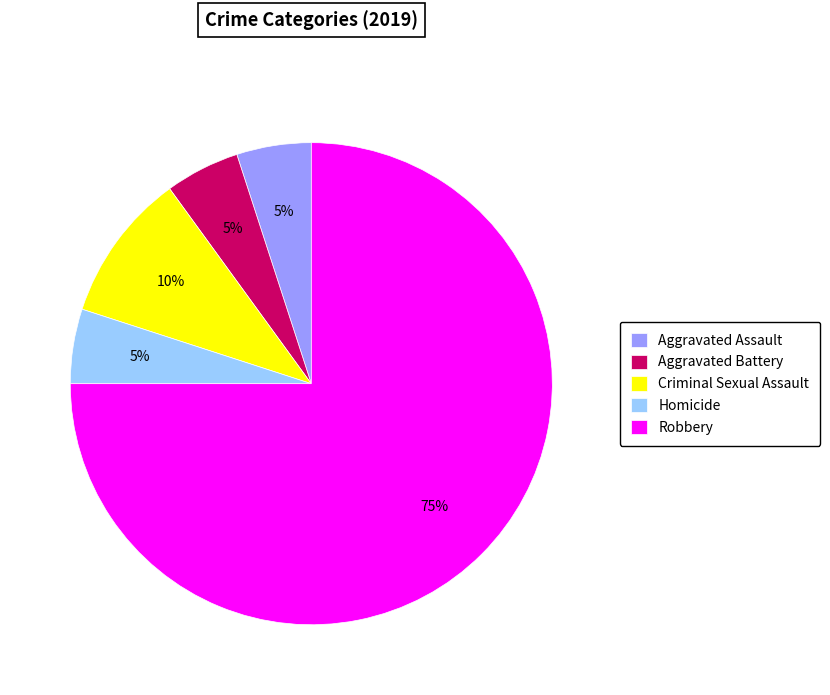

Is it true that Homicide is 1% of the pie?

False